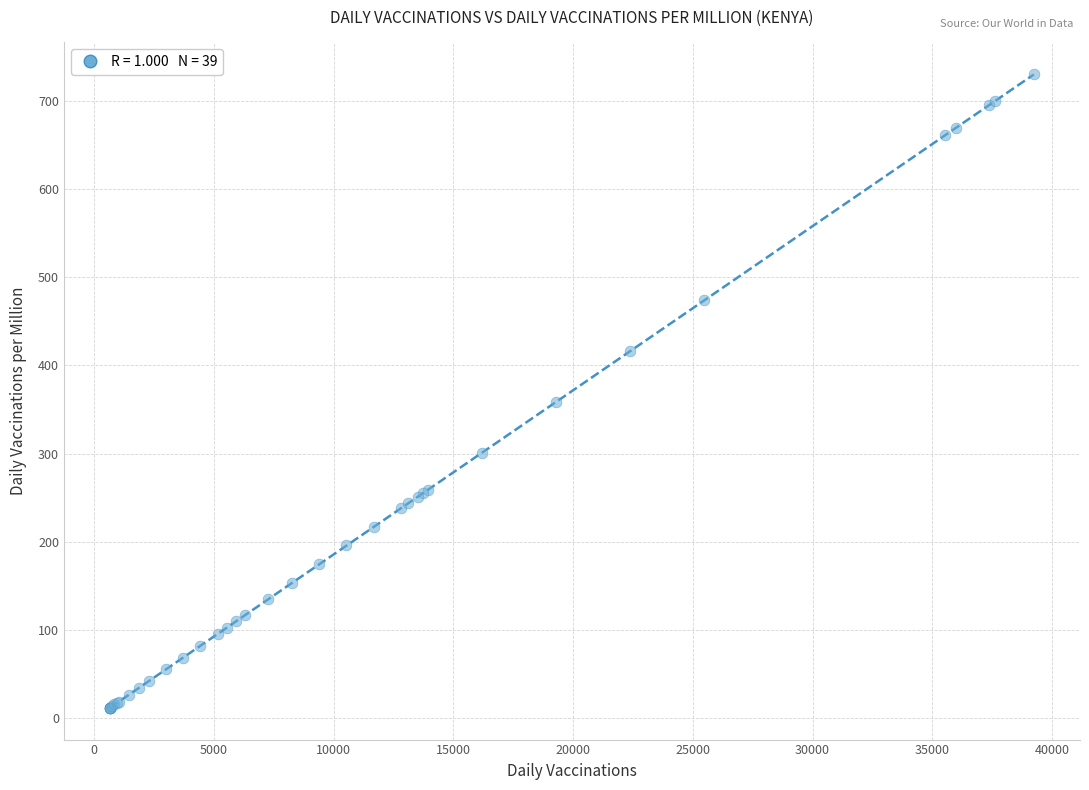

What Y value in the scatter plot is closest to 371?

359